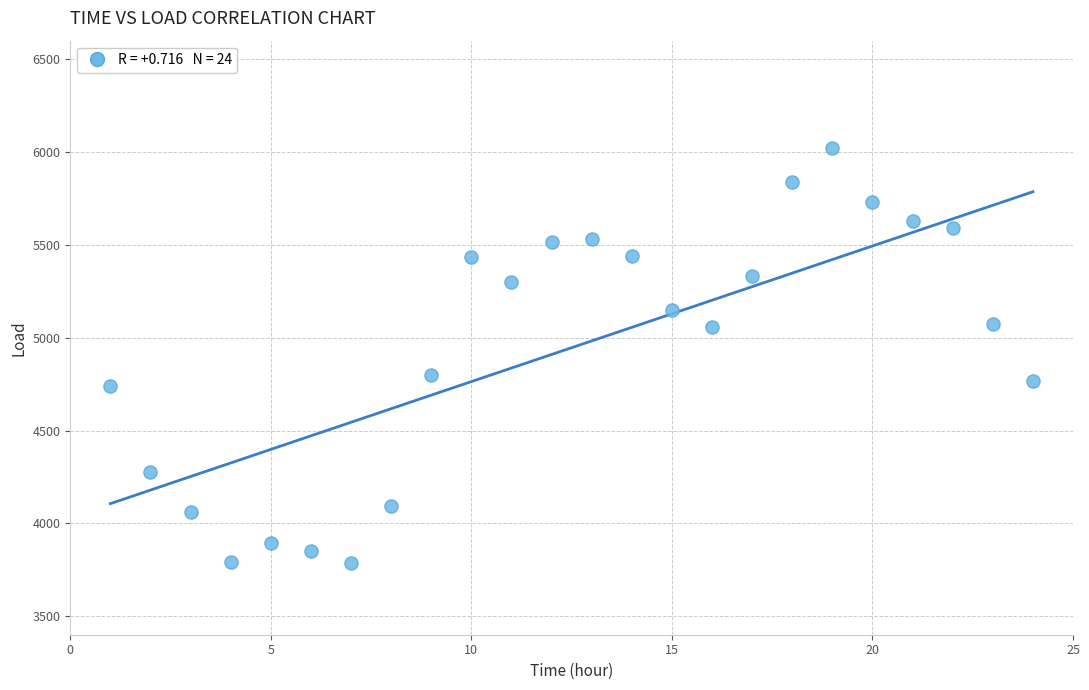

What is the range of X values (max minus min)?

23